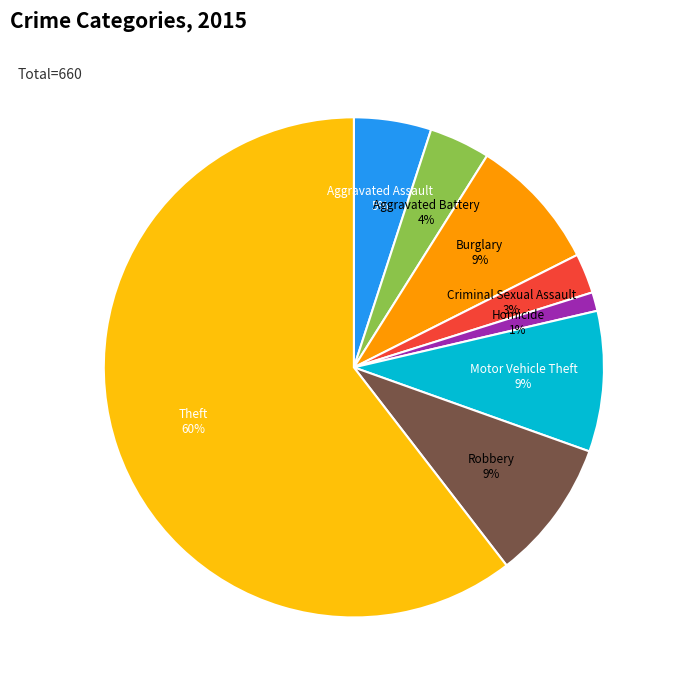

To the nearest percent, what is the average slice percentage?

12%